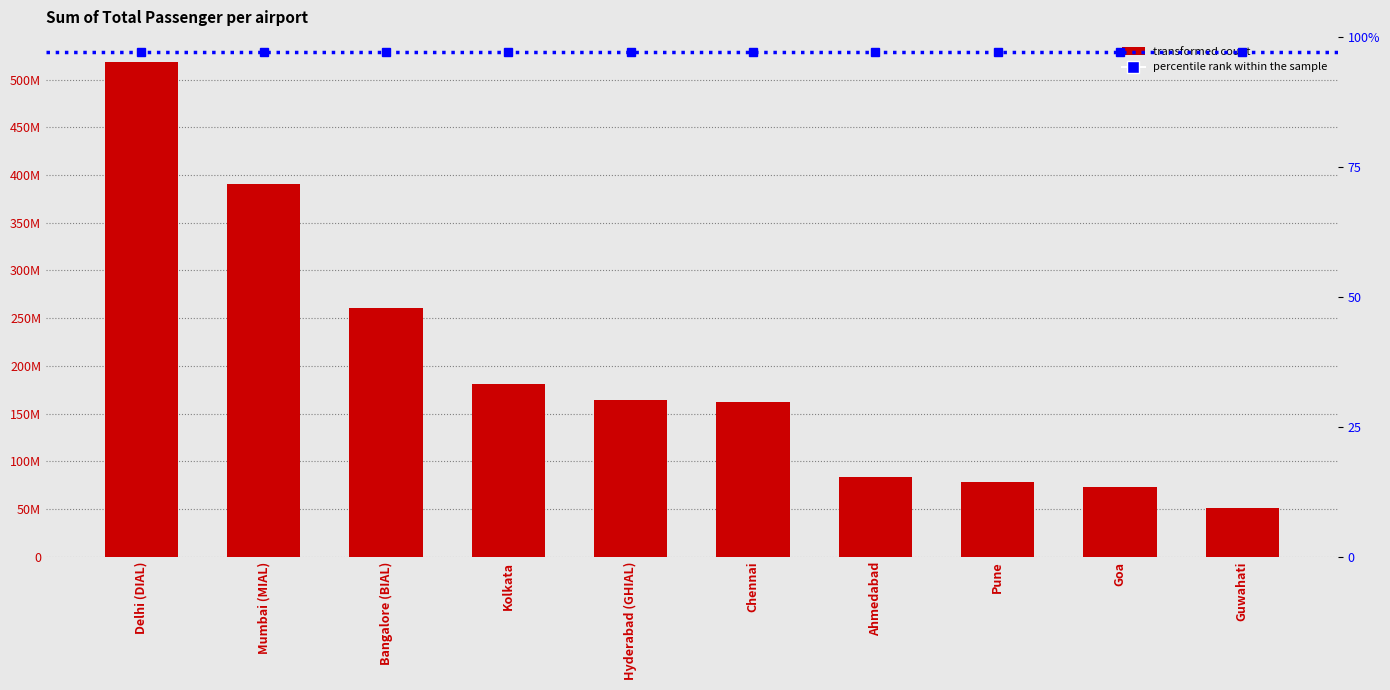

The value of Sum of Total Passenger per airport at Chennai is 215869583.7. True or false?

False